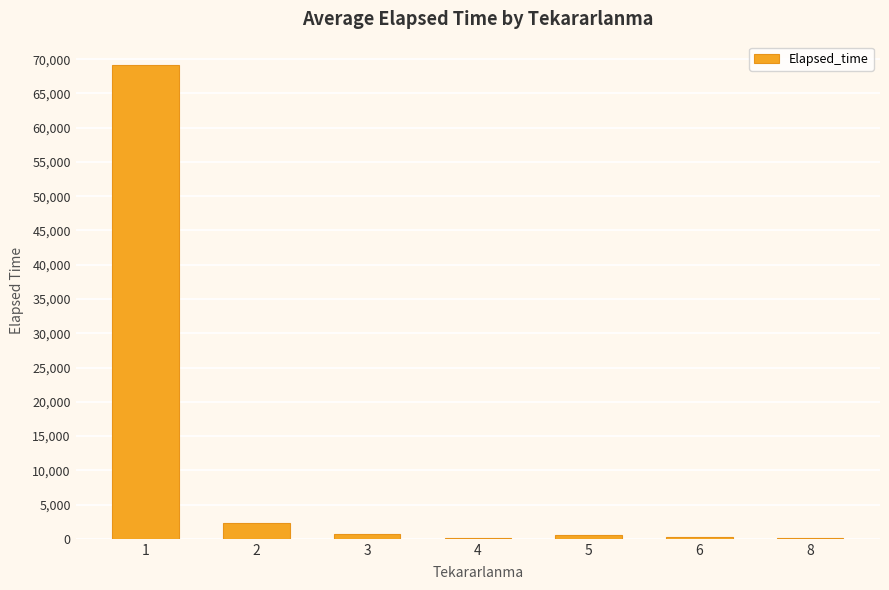

What is the greatest value displayed?

69100